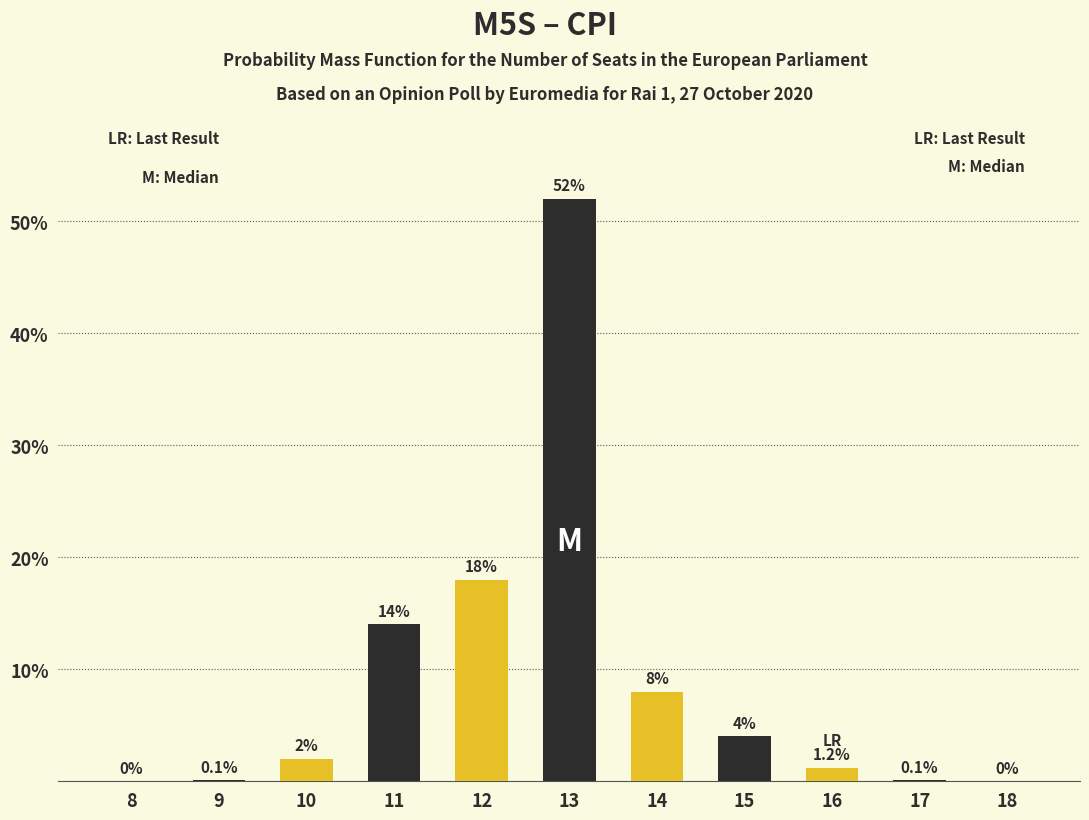

Which label corresponds to the largest value in the chart?

13